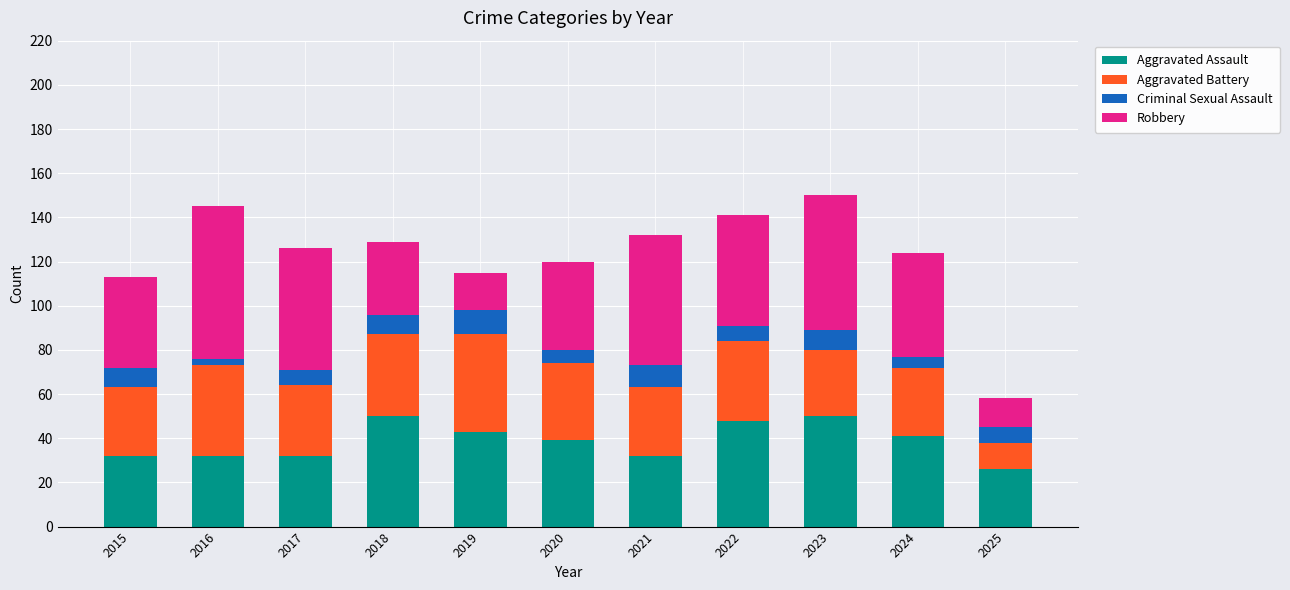

What is the minimum value for Aggravated Assault?

26